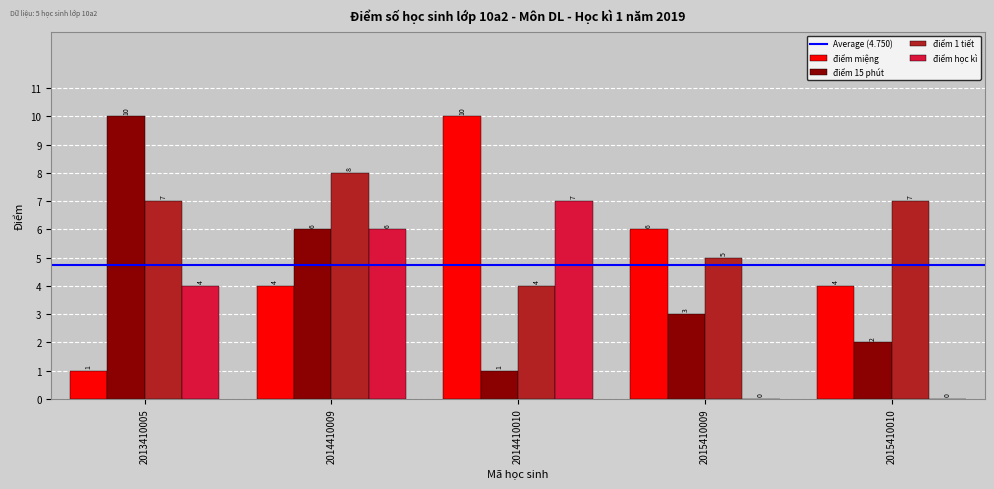

Between 2014410009 and 2014410010, which series saw the biggest shift?

điểm miệng